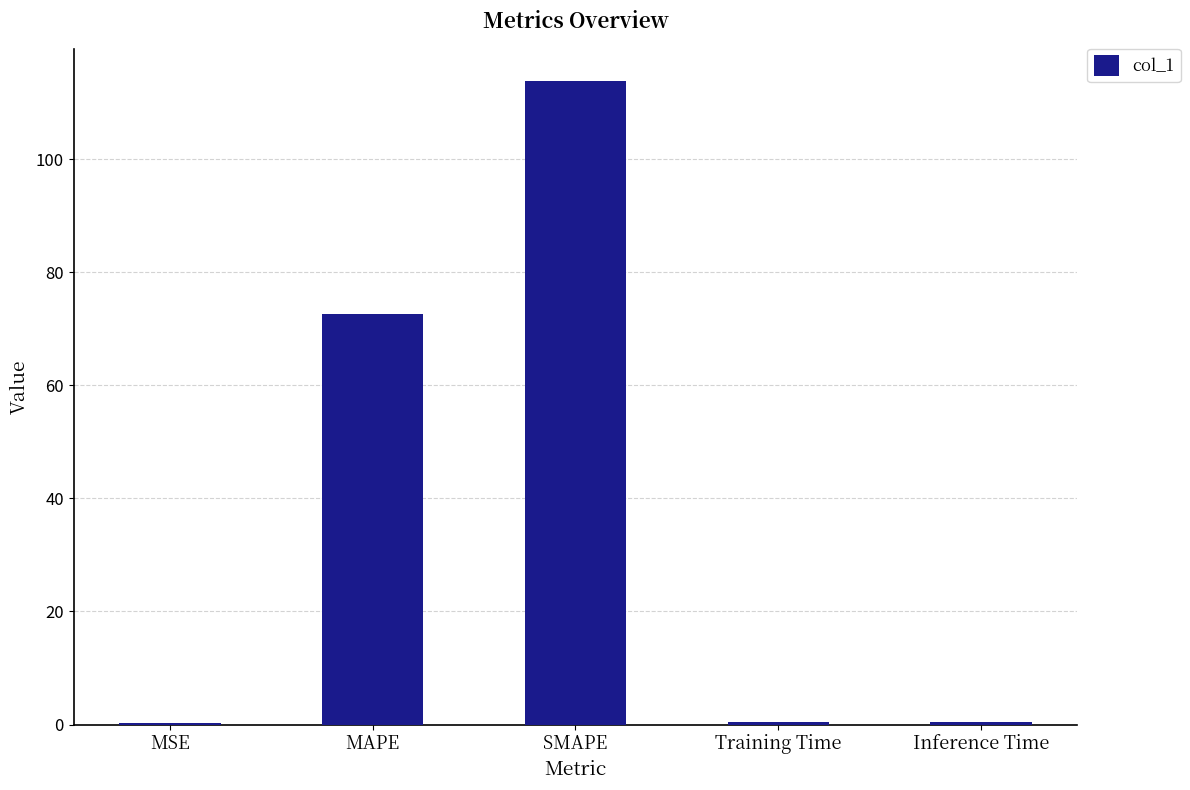

The value at SMAPE is 42.4. True or false?

False